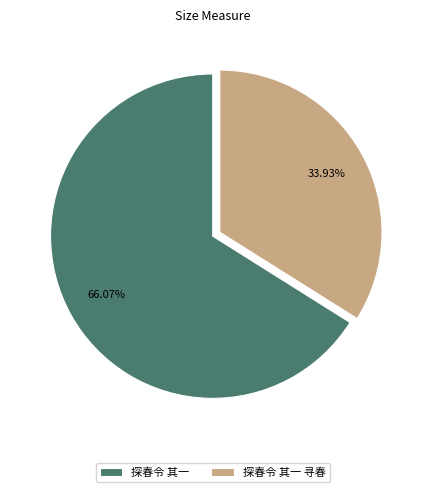

Combined, do 探春令 其一 寻春 and 探春令 其一 account for over 50%?

Yes